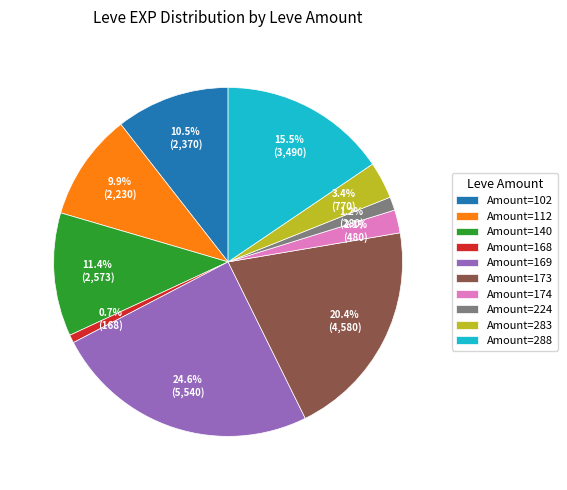

Combined, what portion of the pie is Amount=224 and Amount=288?

16.8%